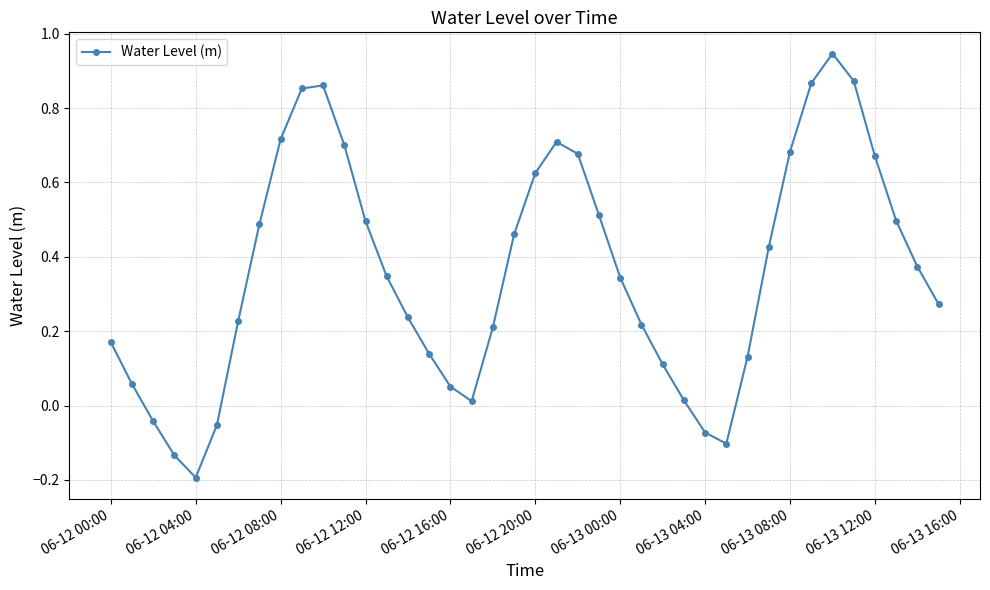

How many interior local valleys (lower than both neighbors) does the data have?

3